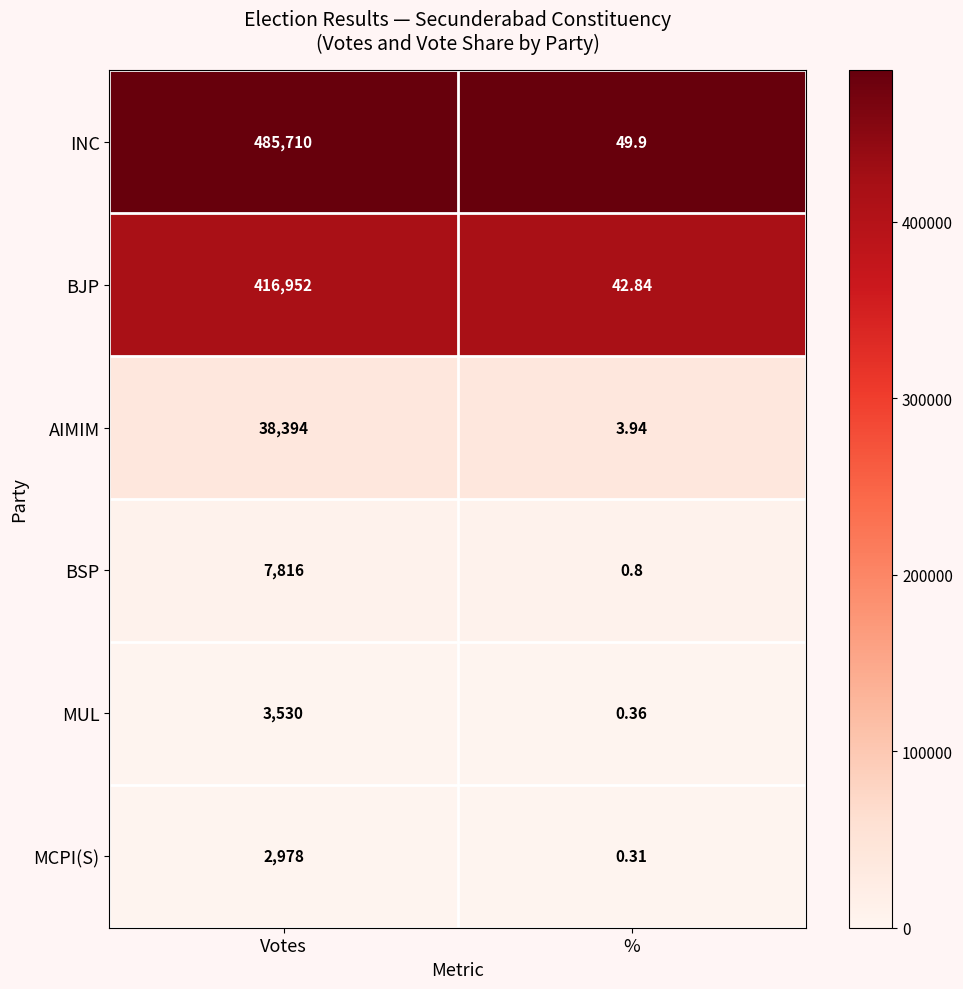

At which label is INC closest to 242879?

%